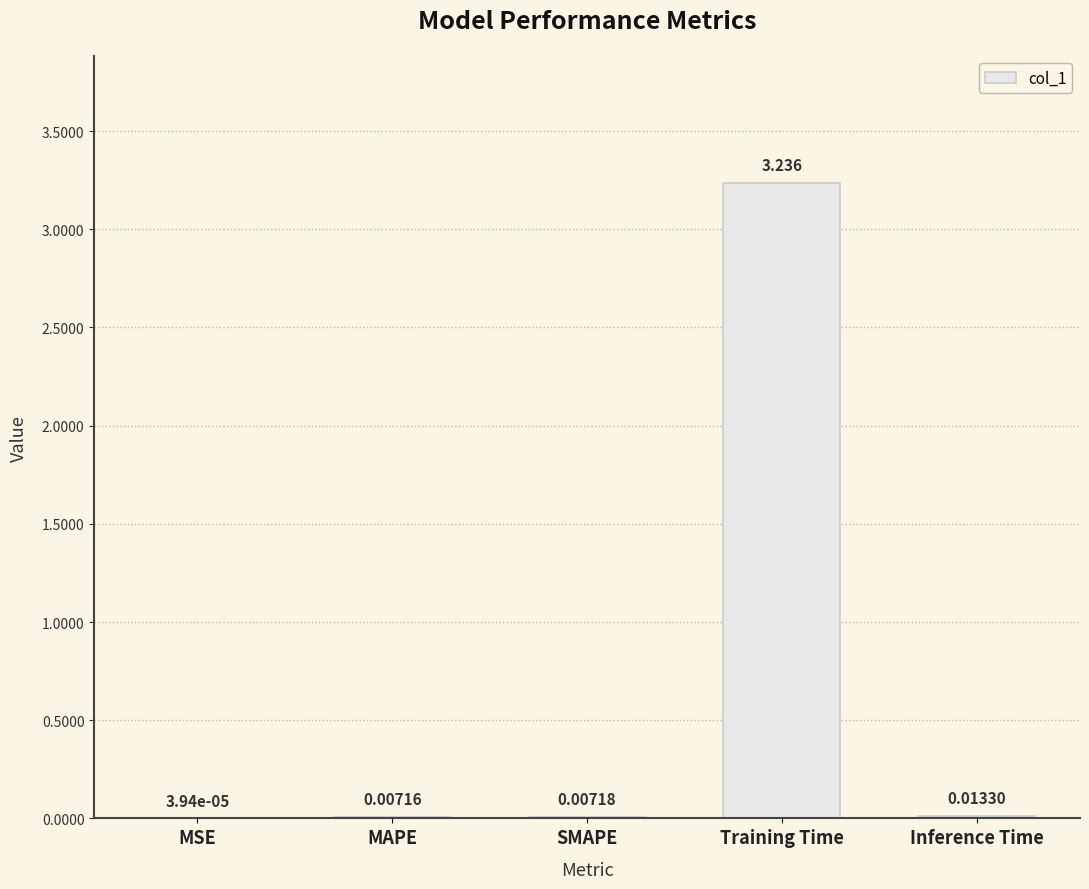

Where is the data nearest to the value 1?

Inference Time